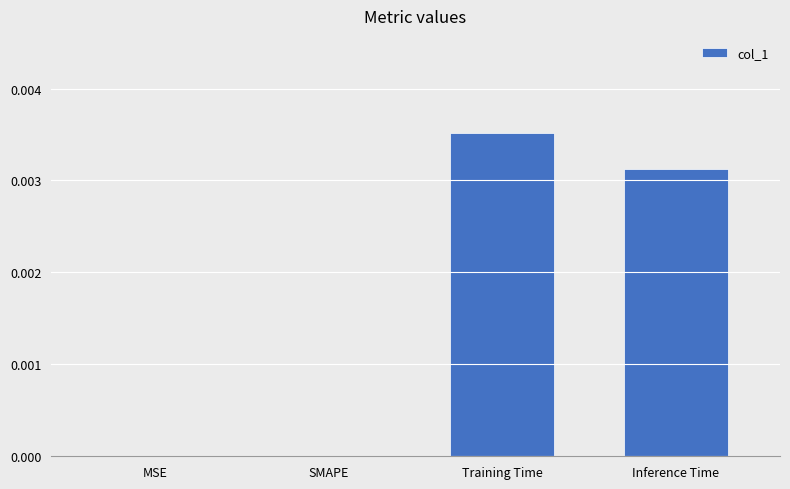

The value at Training Time is 0.0. True or false?

True